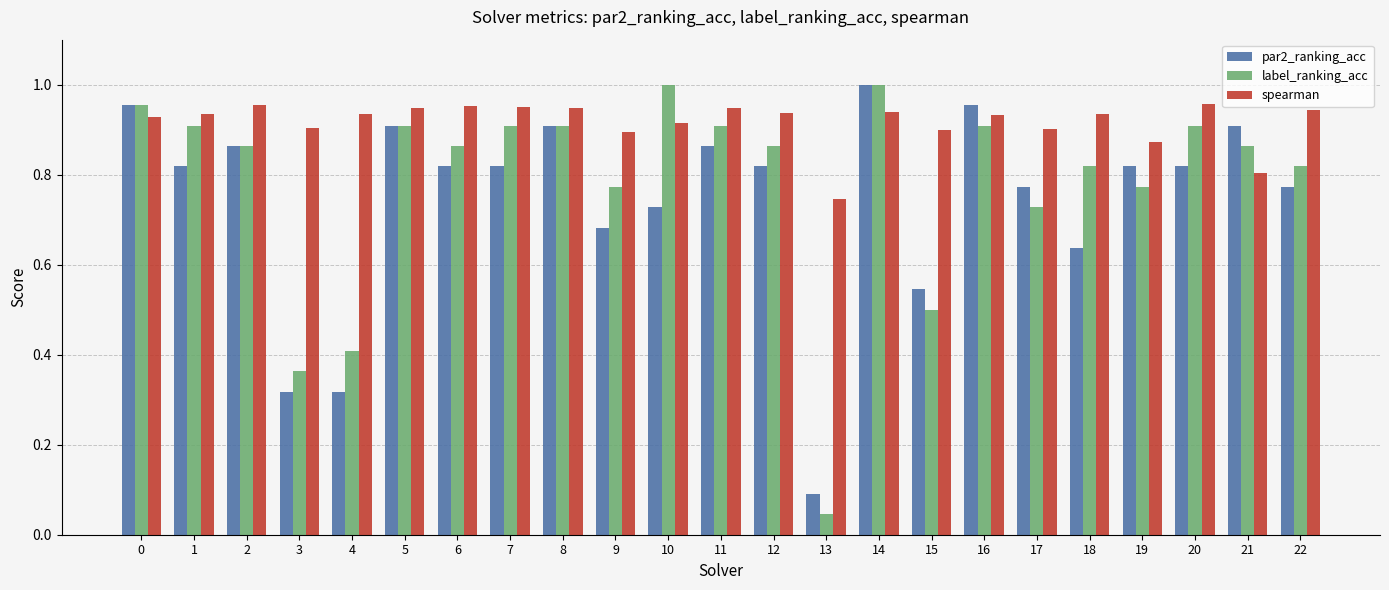

Rank the series at 19 from lowest to highest value.

label_ranking_acc, par2_ranking_acc, spearman